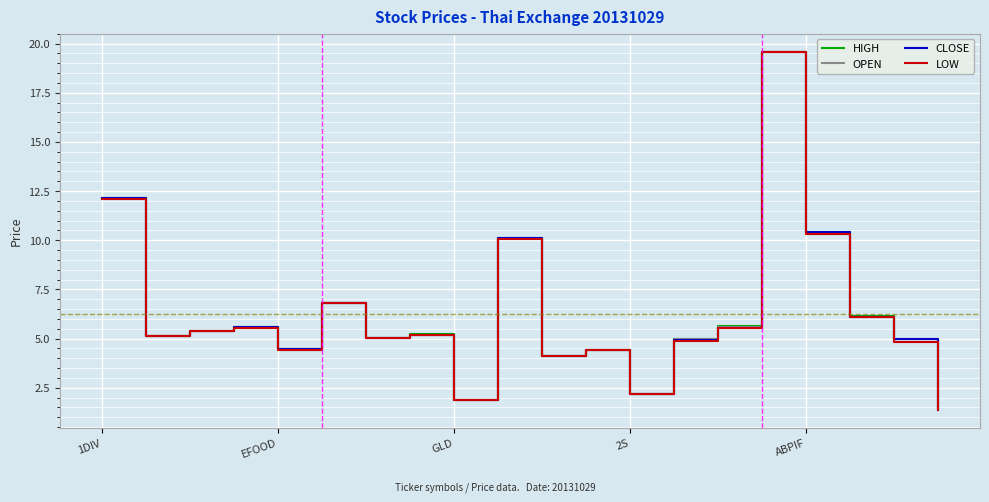

What is the greatest value displayed?

19.6